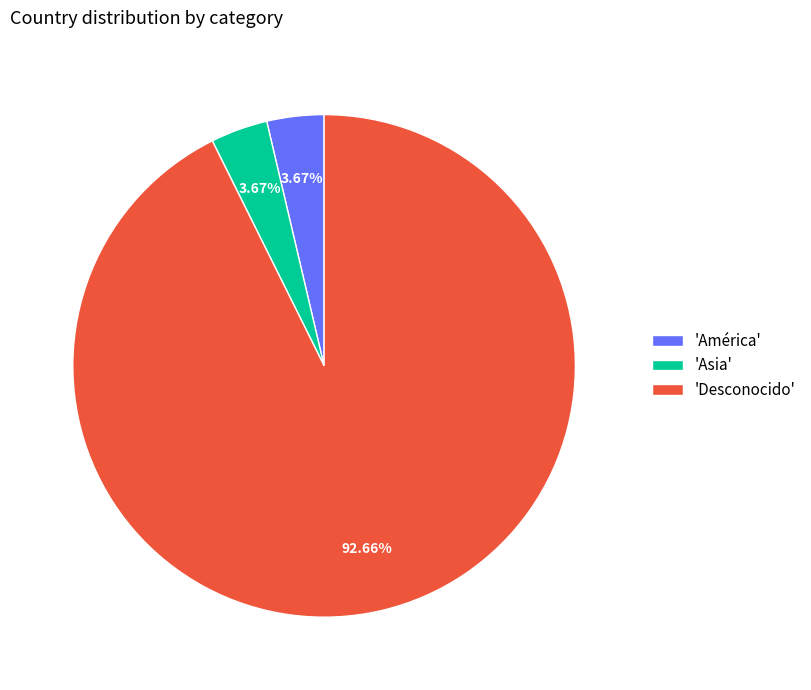

Is the sum of 'América' and 'Asia' greater than half?

No